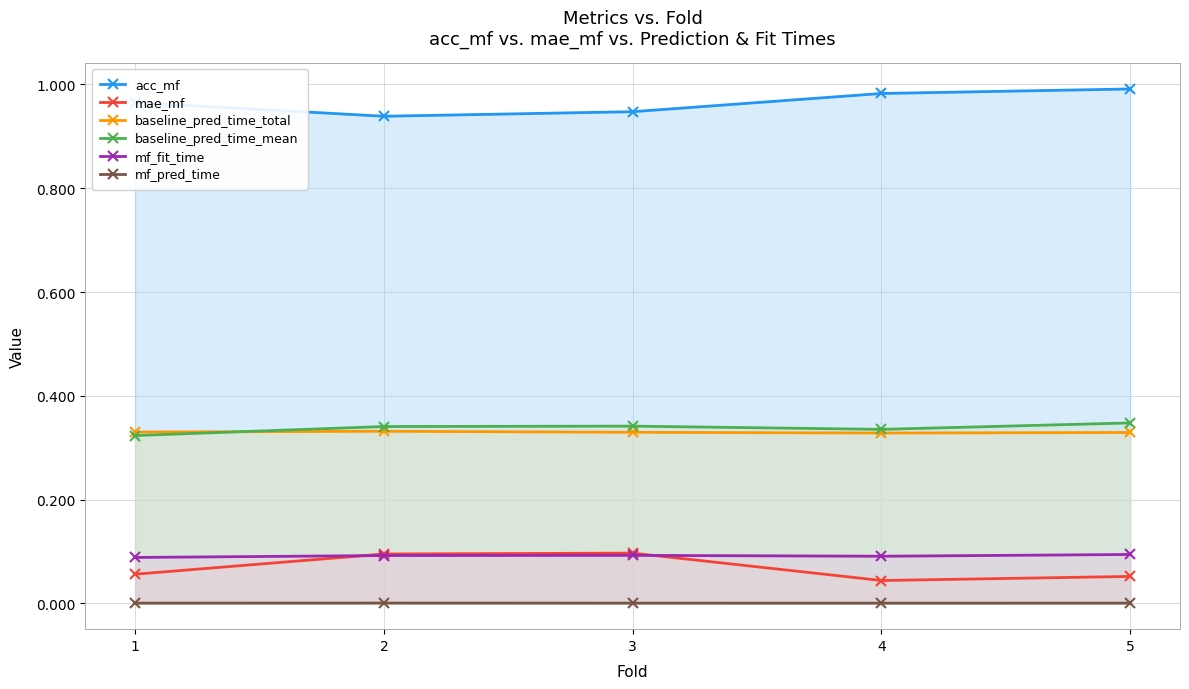

True or false: mae_mf and mf_fit_time intersect in this chart.

True